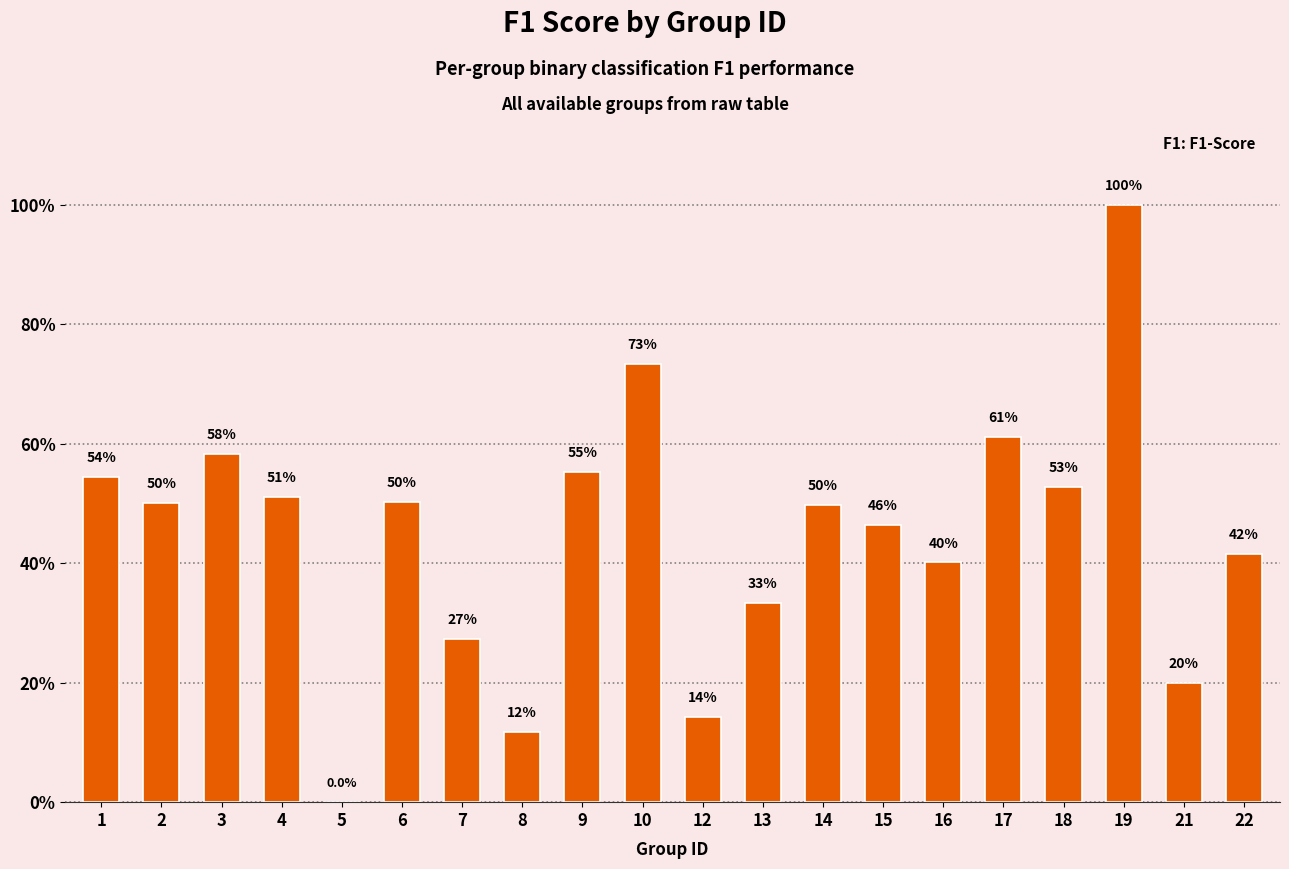

At which category does the chart reach its peak across all series?

19